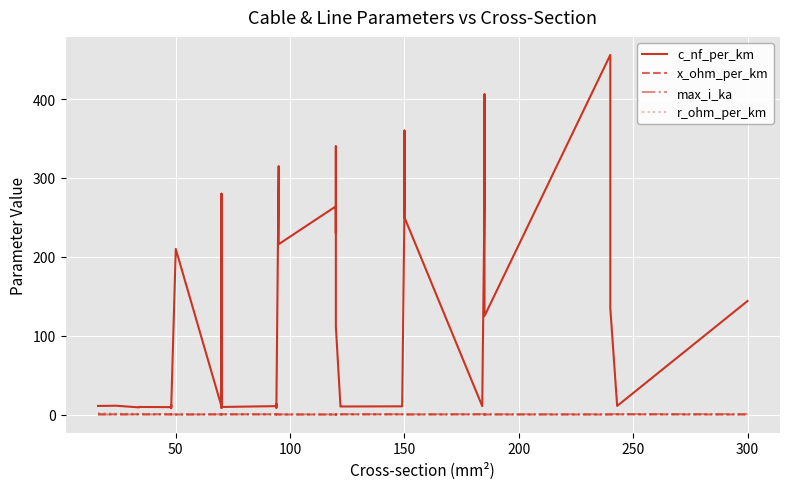

True or false: max_i_ka and x_ohm_per_km intersect in this chart.

True